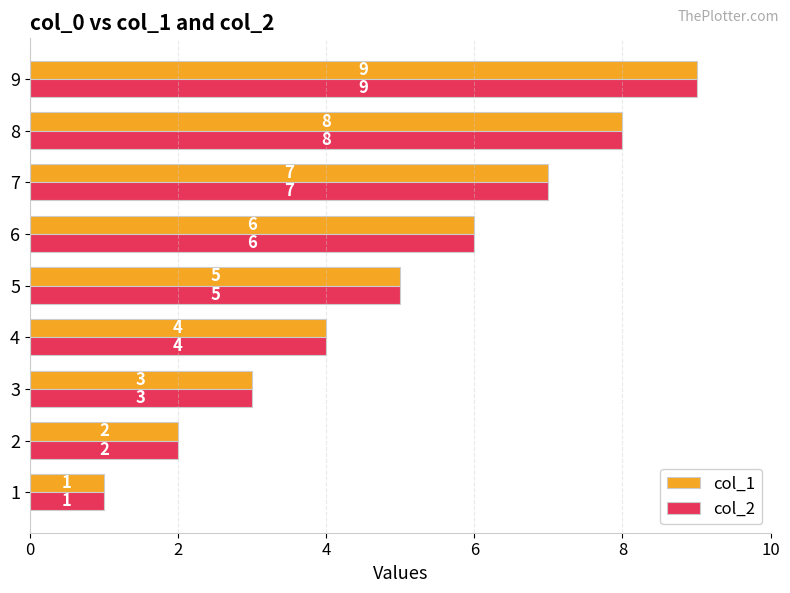

List the labels in order of col_2 value, largest first.

9, 8, 7, 6, 5, 4, 3, 2, 1